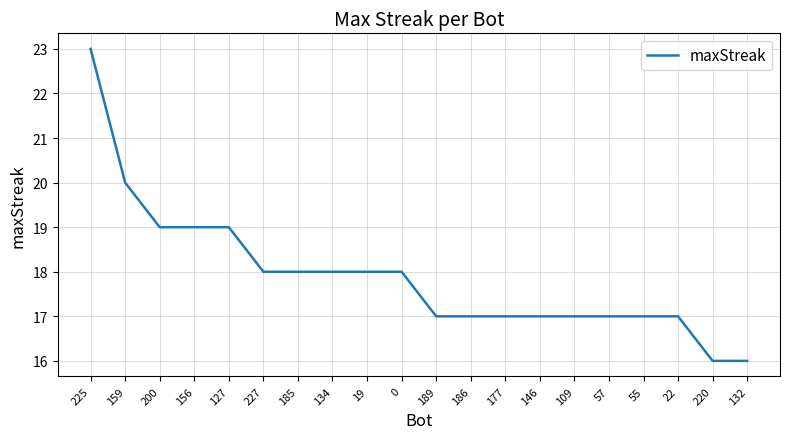

What is the sum of the values at 55 and 127?

36